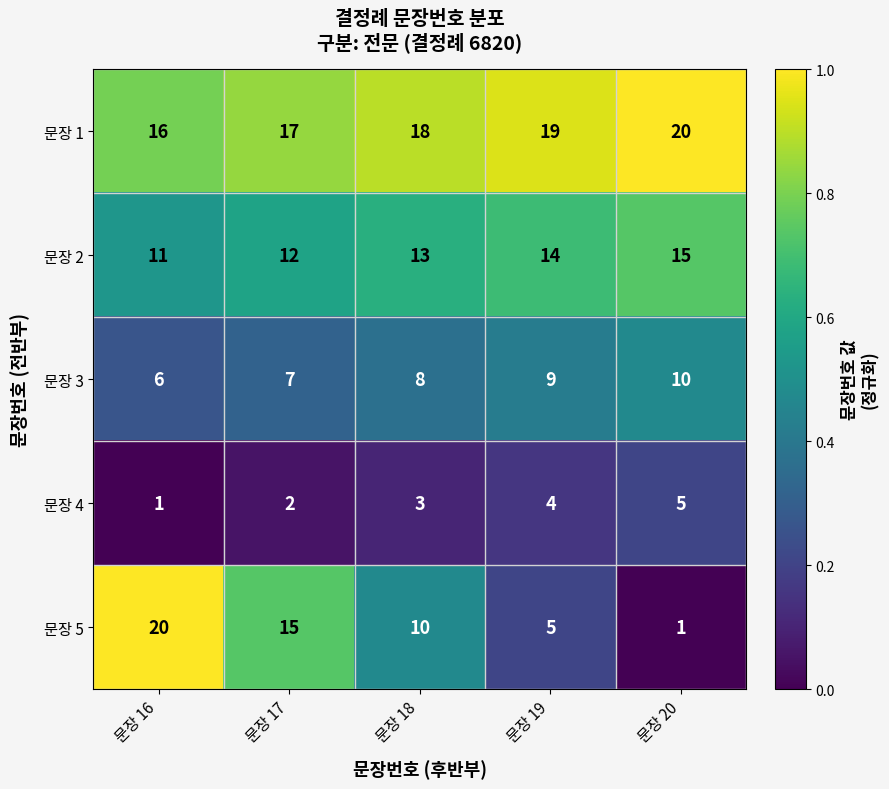

At how many categories does at least one series exceed 0?

5